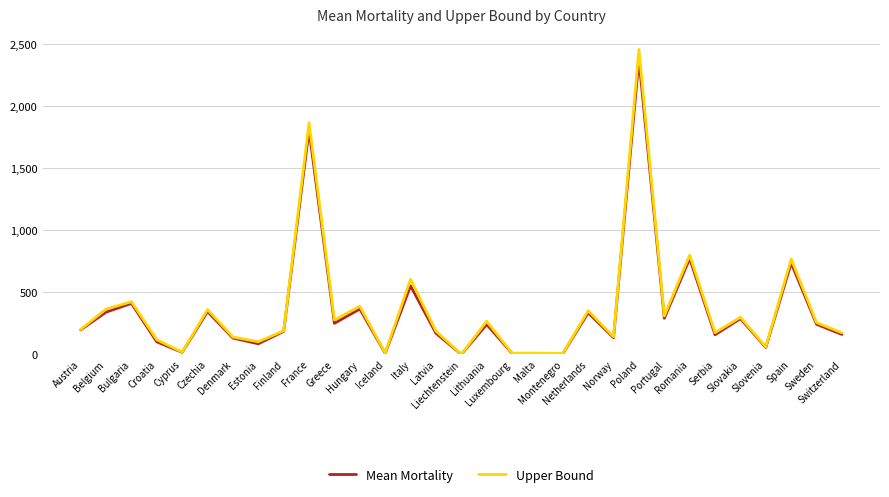

What is the maximum value shown in the chart?

2456.4